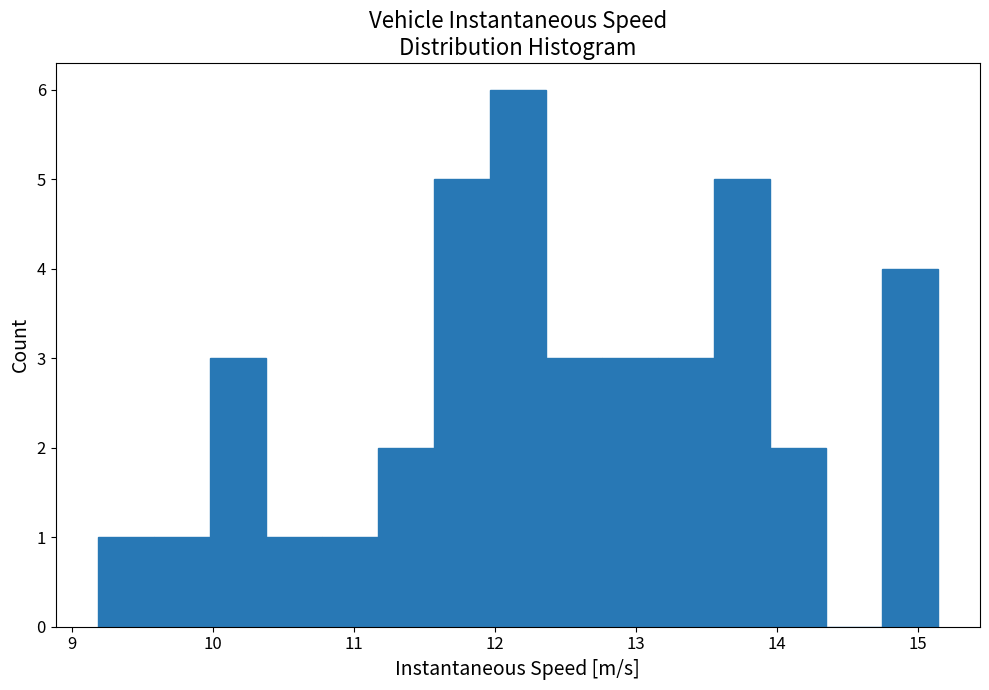

Read against the x-axis, roughly where is the centre of the tallest bar?

12.2